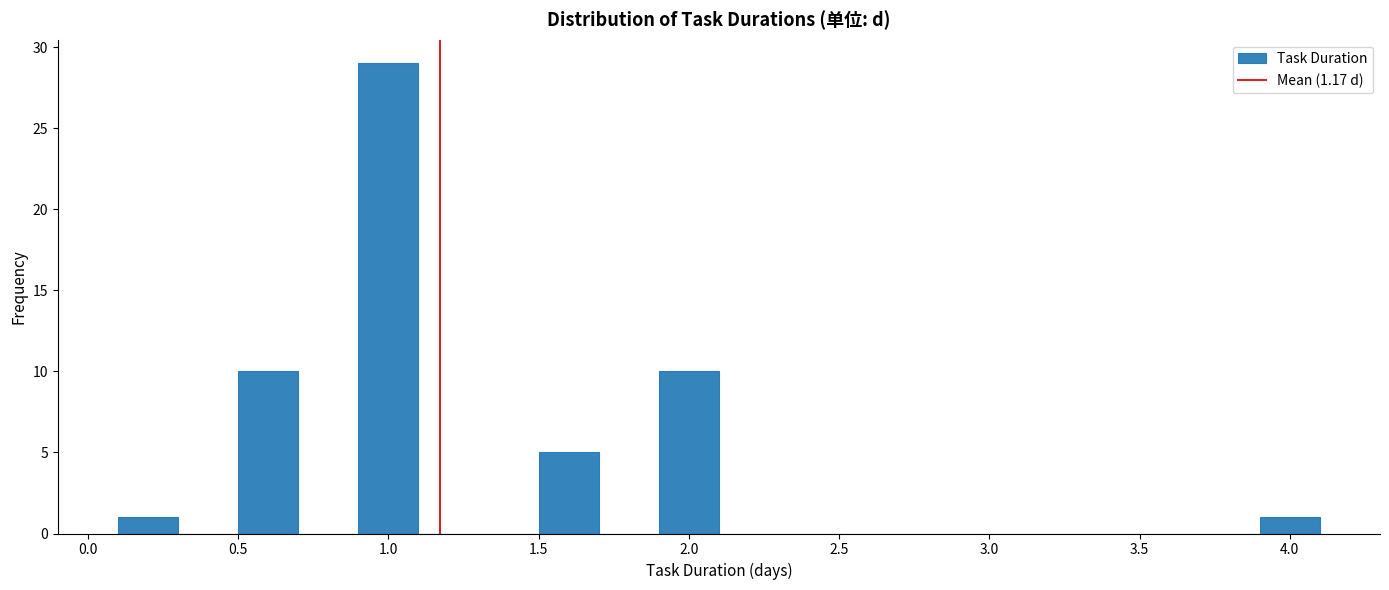

Reading left to right, transcribe this chart: for each bar, give the range it covers on the x-axis and its height. The values are not printed on the chart, so give them approximately, as read against the axis.

0.1 to 0.3: 1
0.3 to 0.5: 0
0.5 to 0.7: 10
0.7 to 0.9: 0
0.9 to 1.1: 29
1.1 to 1.3: 0
1.3 to 1.5: 0
1.5 to 1.7: 5
1.7 to 1.9: 0
1.9 to 2.1: 10
2.1 to 2.3: 0
2.3 to 2.5: 0
2.5 to 2.7: 0
2.7 to 2.9: 0
2.9 to 3.1: 0
3.1 to 3.3: 0
3.3 to 3.5: 0
3.5 to 3.7: 0
3.7 to 3.9: 0
3.9 to 4.1: 1